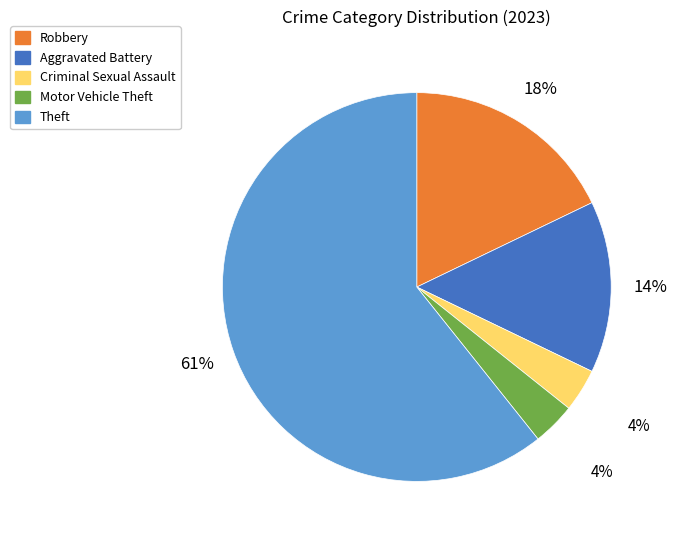

Which category has the biggest portion of the pie?

Theft